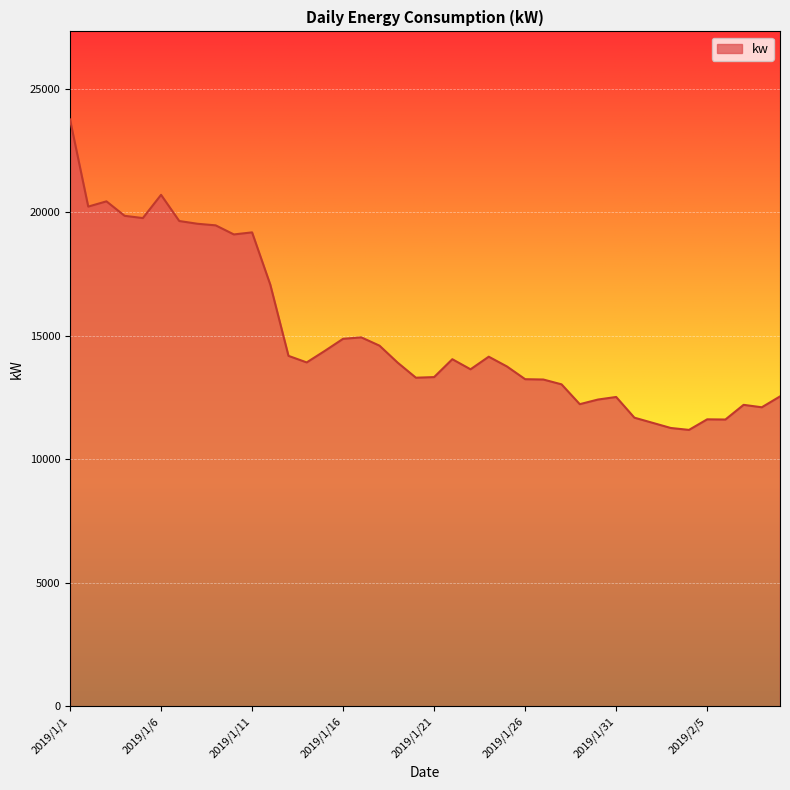

What is the difference between the maximum and minimum values?

12566.0